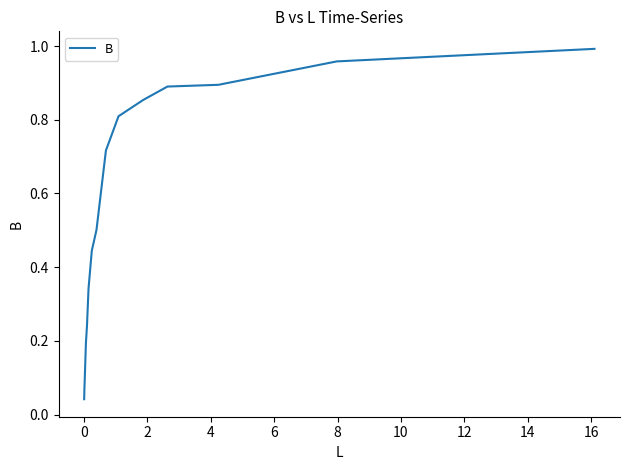

Is this an area chart (filled region under the line)?

No